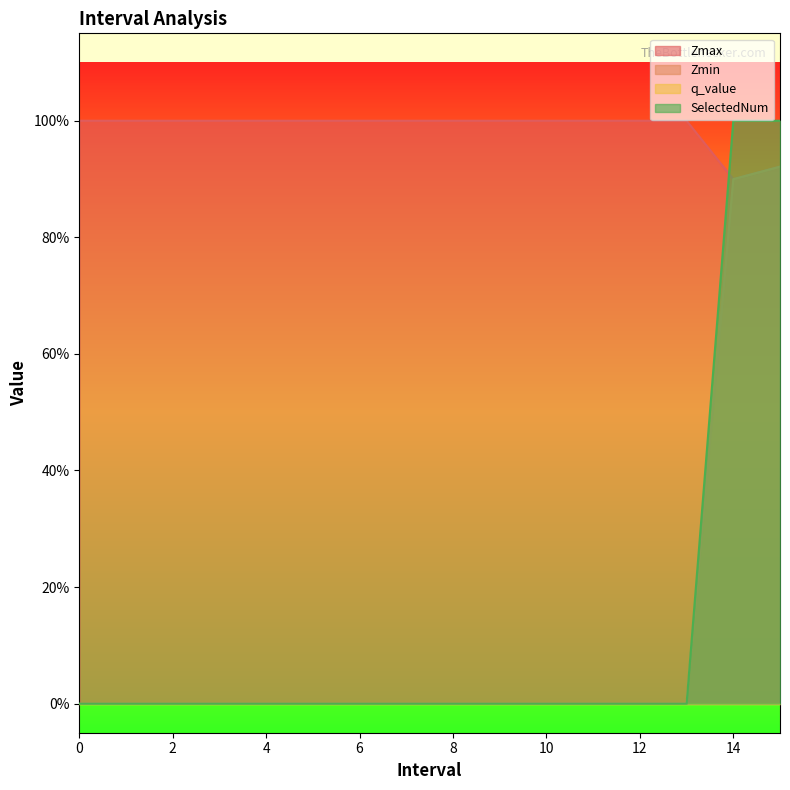

Does the chart display data point markers on the line(s)?

No